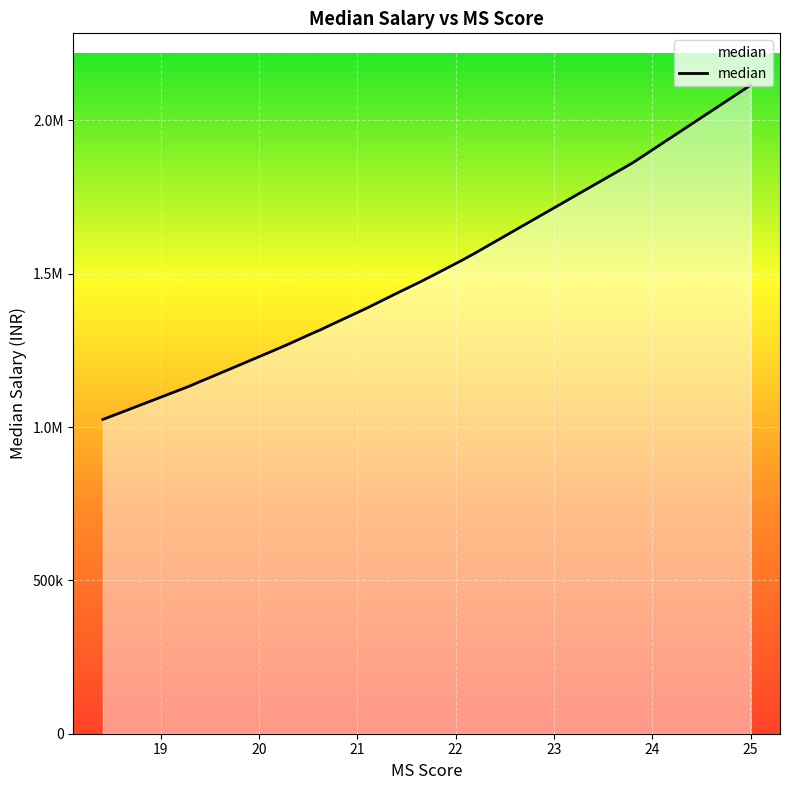

What is the minimum value shown in the chart?

1025000.0